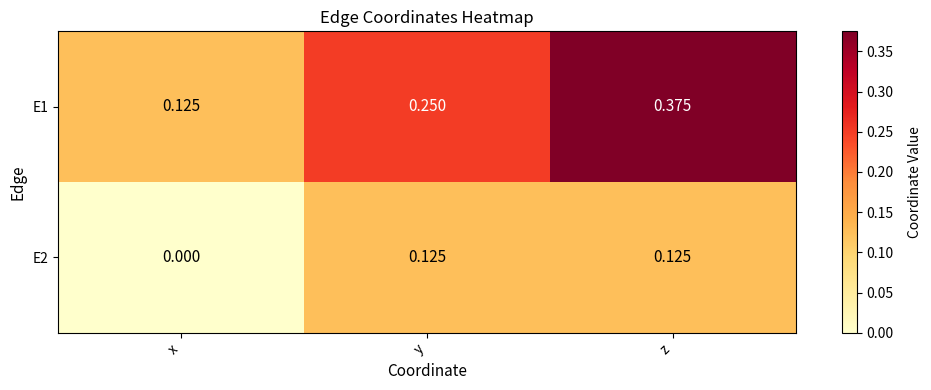

Rank the categories by E1 value from highest to lowest.

z, y, x